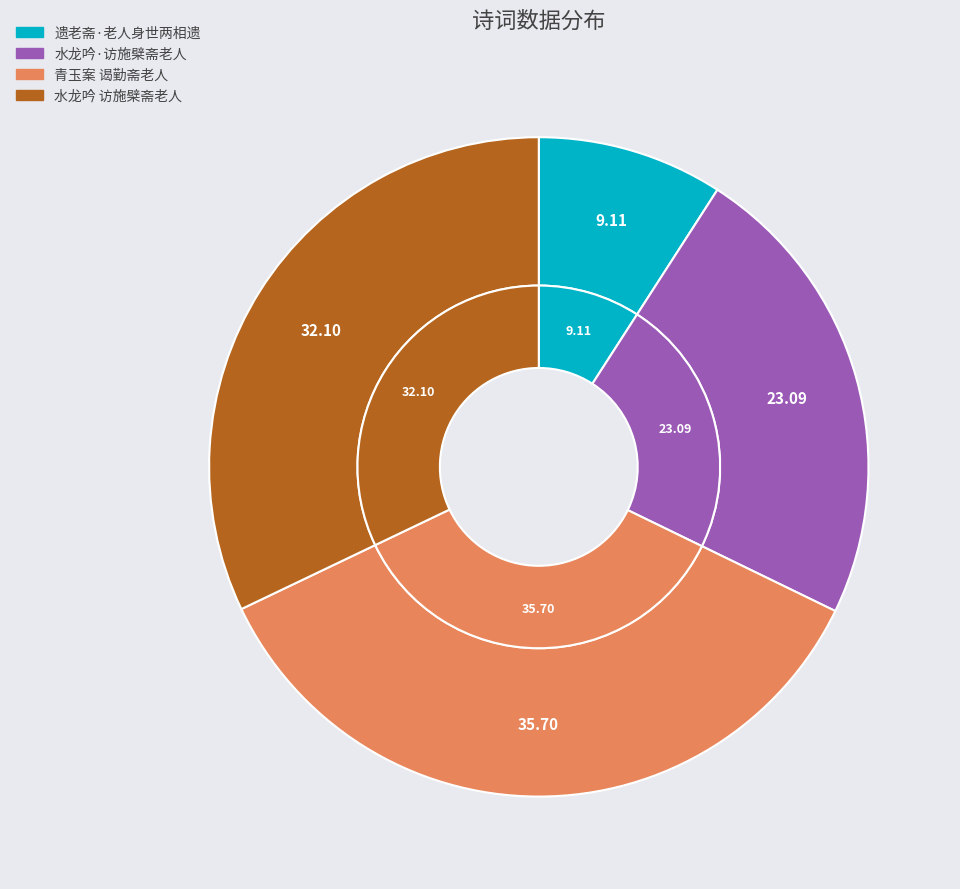

Do 水龙吟 访施檗斋老人 and 遗老斋·老人身世两相遗 together represent more than half of the pie?

No